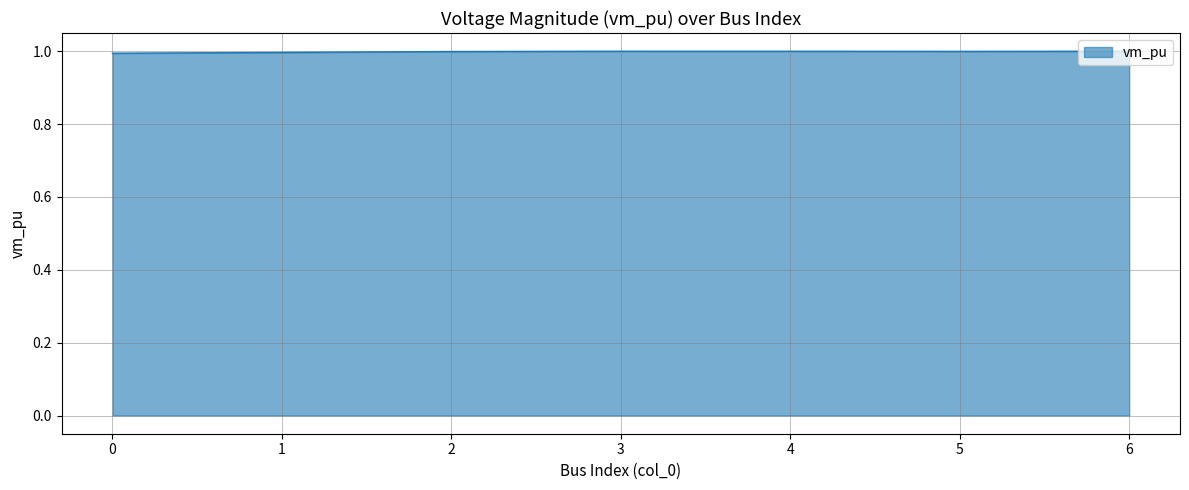

The value at 1 is 0.6. True or false?

False